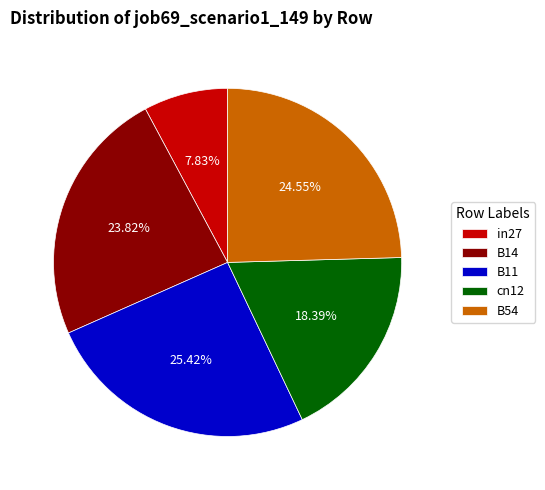

The B14 slice represents 18% of the pie. True or false?

False